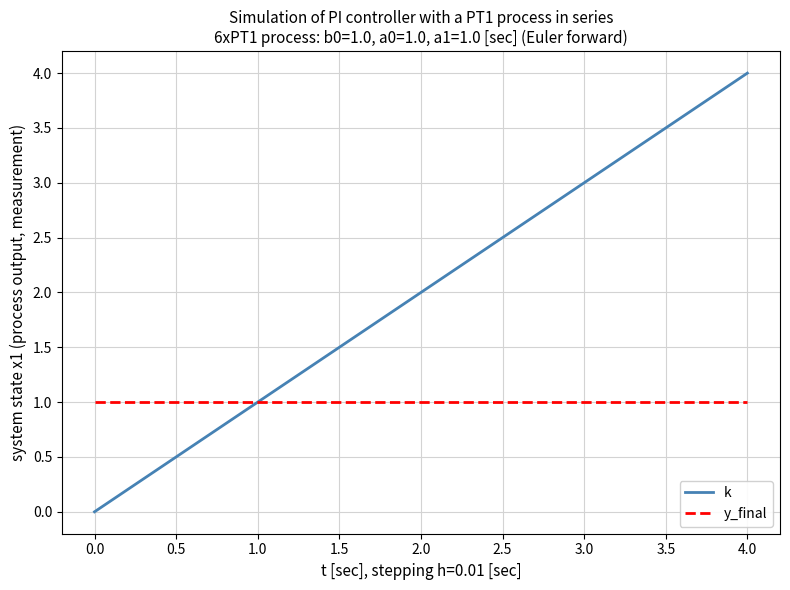

Is the value of y_final at 4.0 greater than the value of k at 4.0?

No